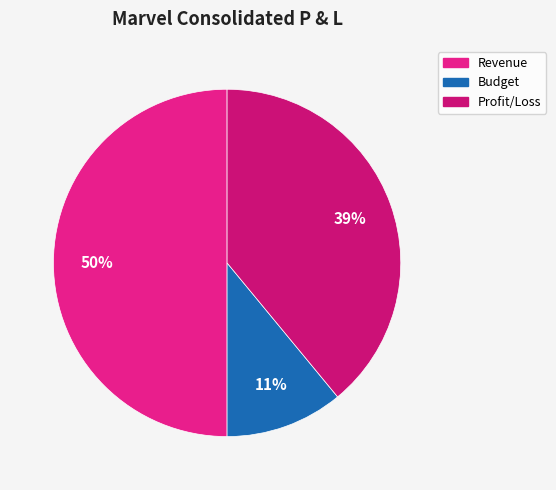

What is the change in value from Budget to Profit/Loss?

+5077.2